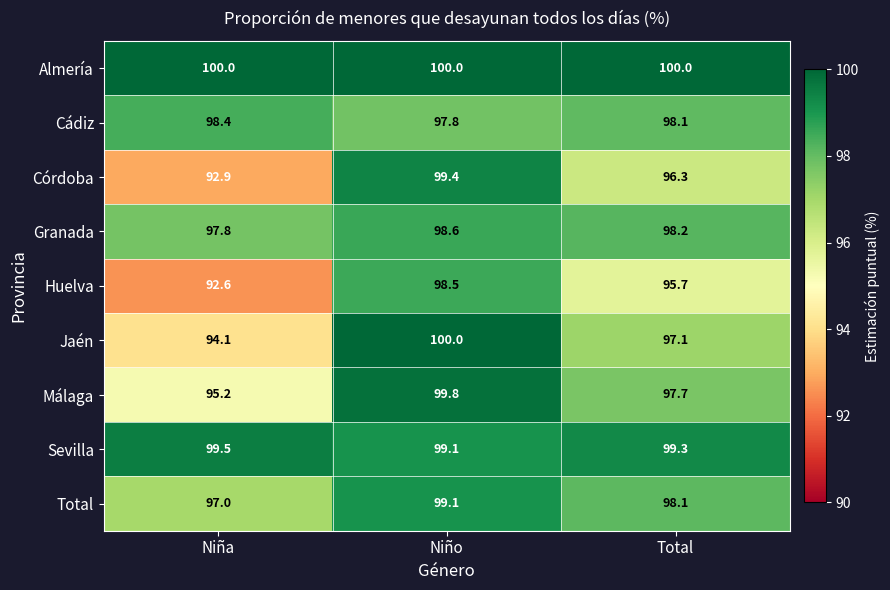

What is the highest value of the Huelva series?

98.5